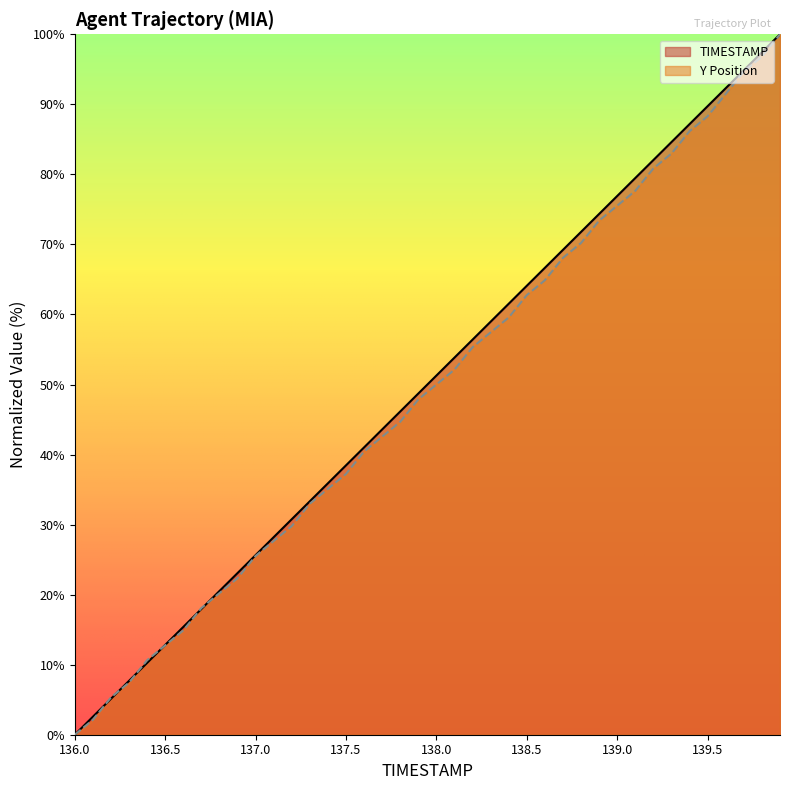

Does the chart have visible grid lines?

No